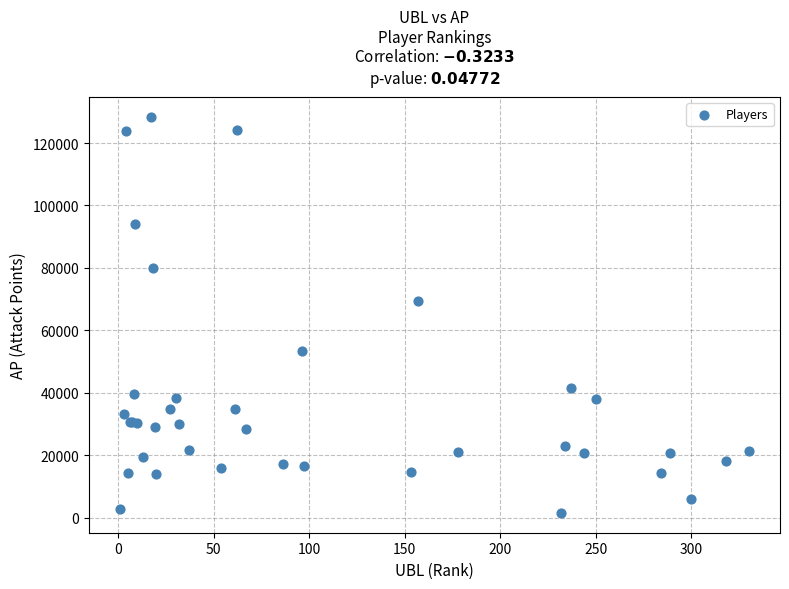

What Y value in the scatter plot is closest to 64924?

69258